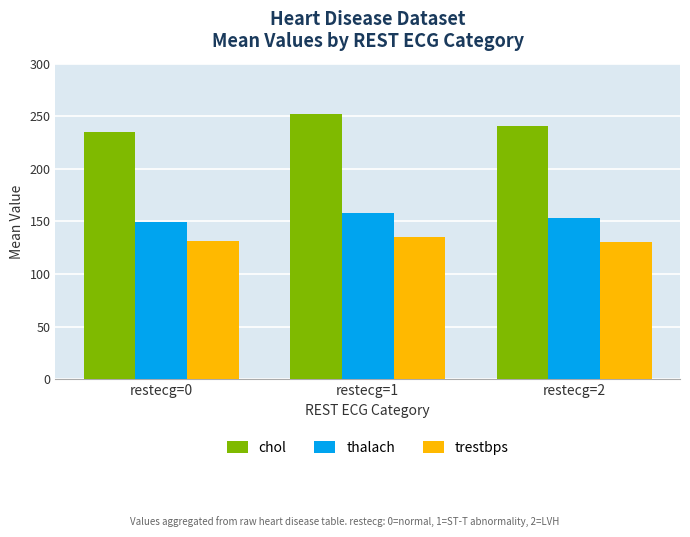

True or false: trestbps has a value of 130.8 at restecg=2.

True